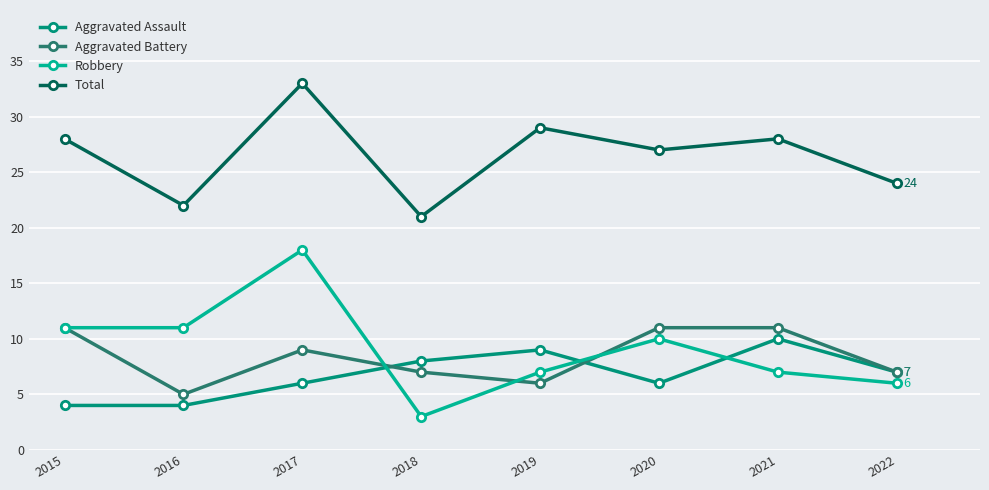

Rank the series at 2017 from lowest to highest value.

Aggravated Assault, Aggravated Battery, Robbery, Total